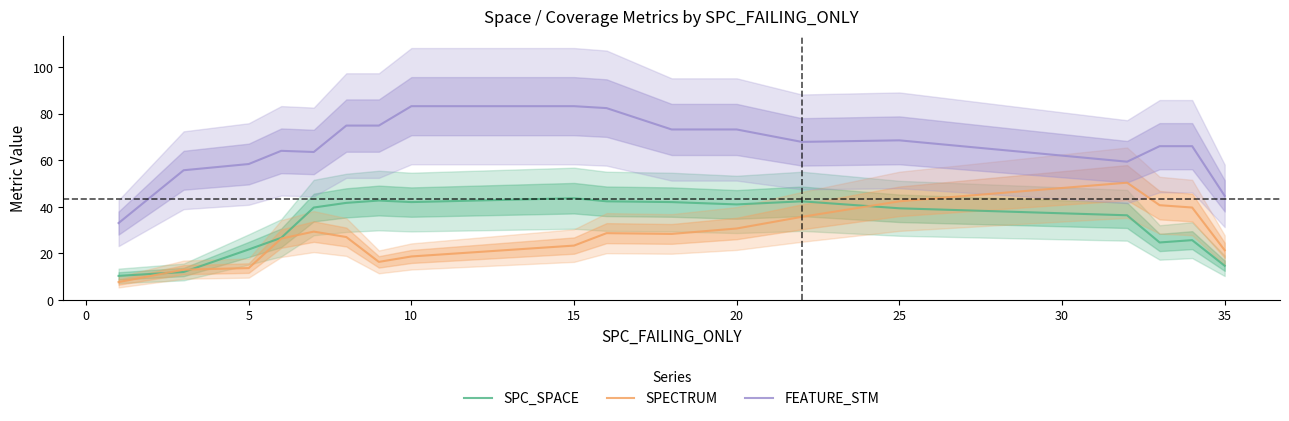

What are all the series names shown in the legend?

SPC_SPACE, SPECTRUM, FEATURE_STM